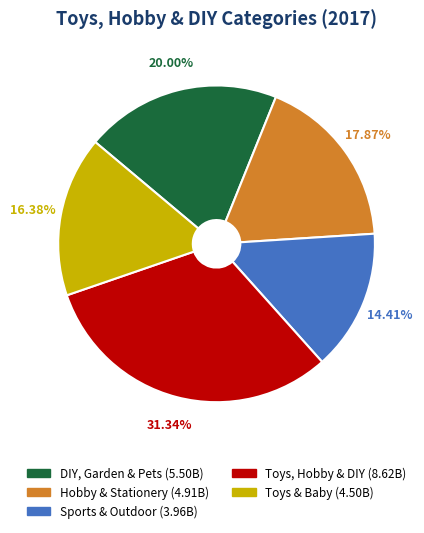

Approximately how many times larger is the value at Hobby & Stationery compared to Sports & Outdoor?

1.2